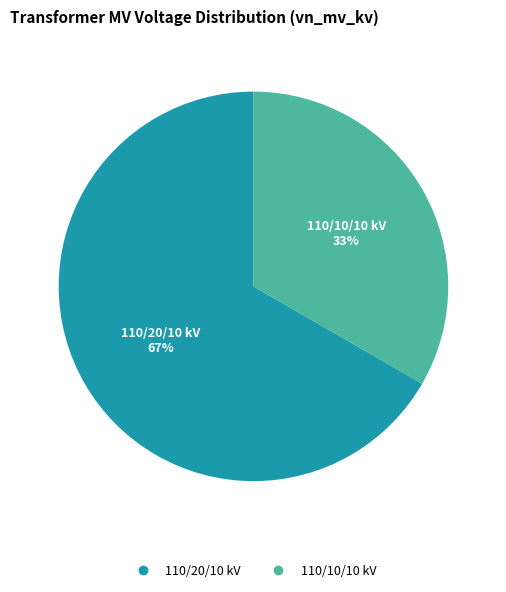

To the nearest percent, what is the average slice percentage?

50%